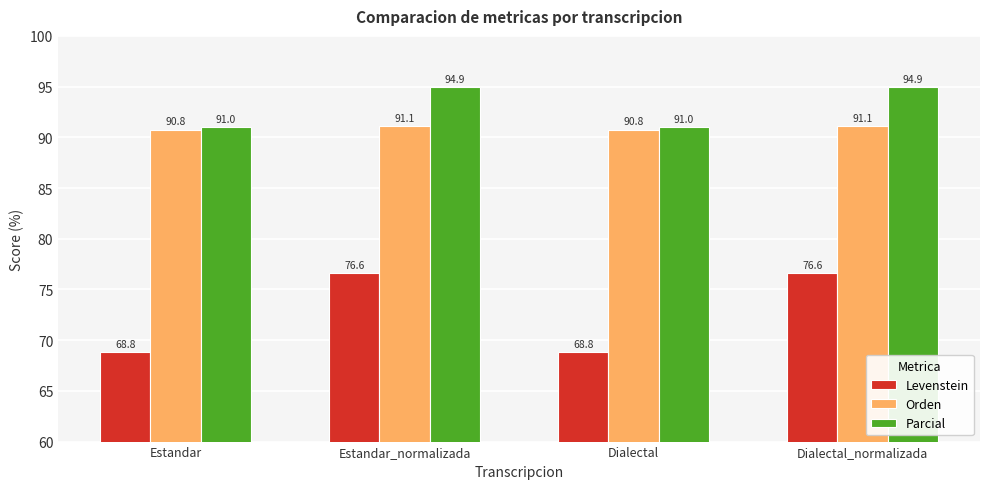

Rank the series at Dialectal from lowest to highest value.

Levenstein, Orden, Parcial